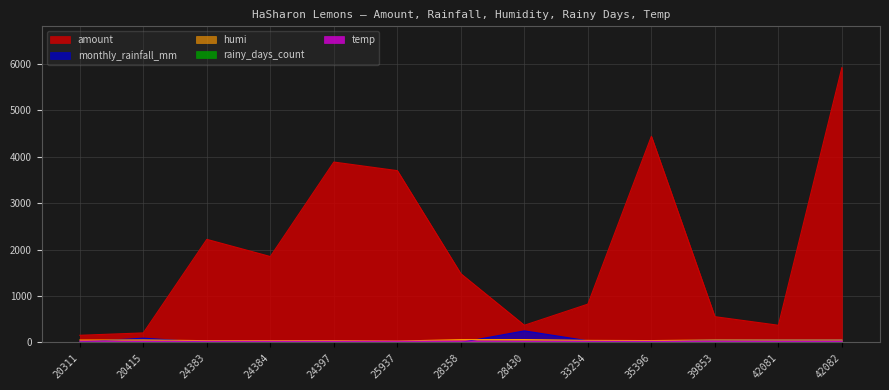

What is the average value of the temp series?

24.6